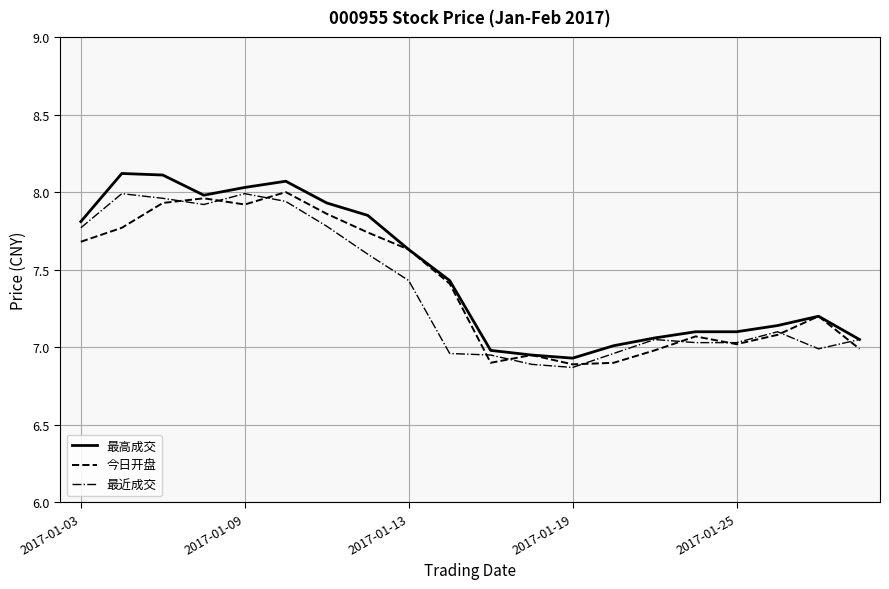

How many lines are shown in the chart?

3